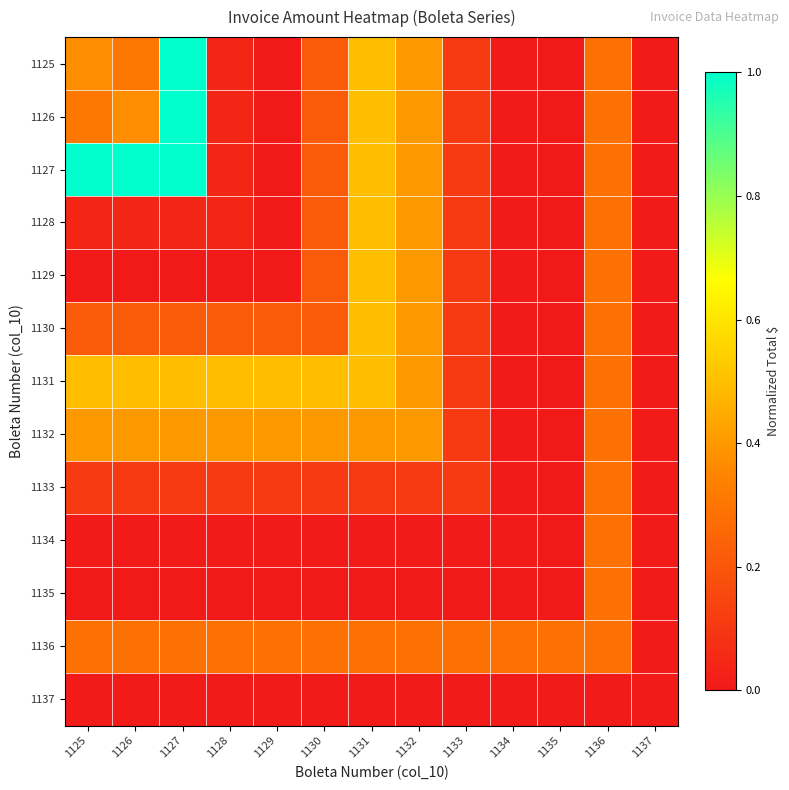

What is the total value across all series at 1128?

1.7